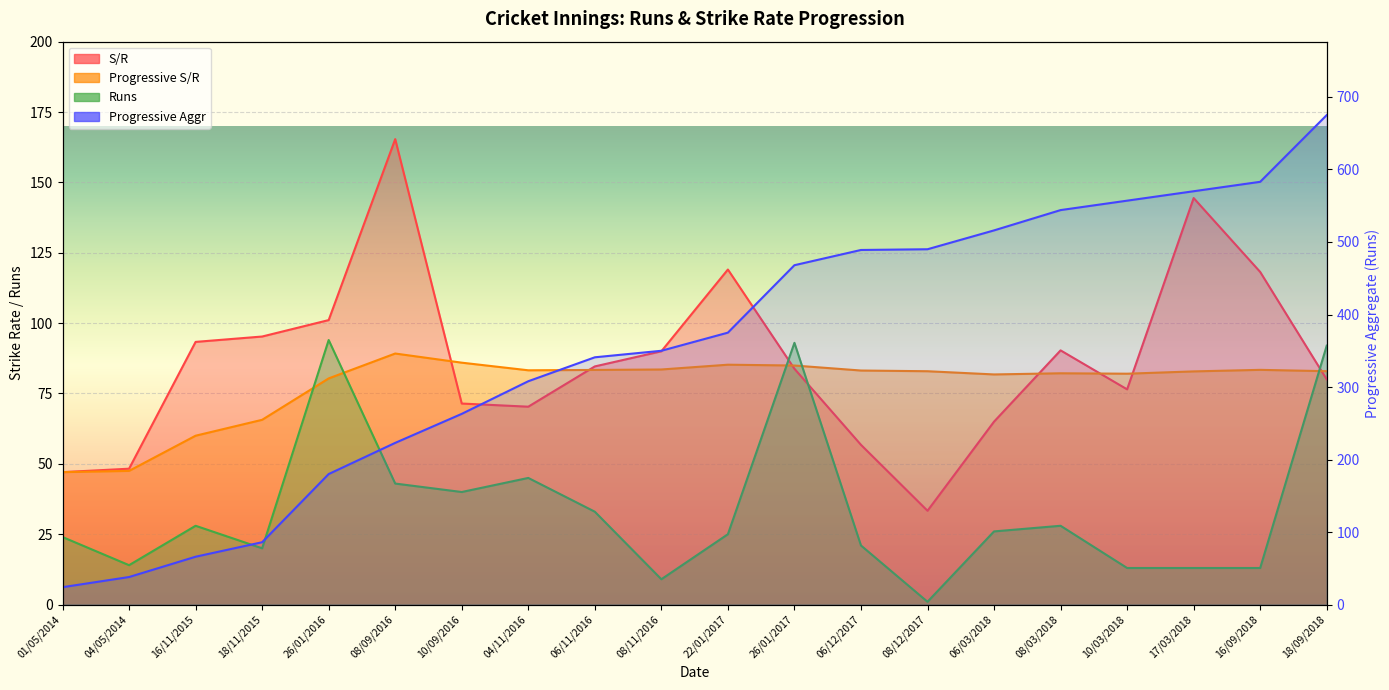

True or false: Progressive Aggr has a value of 38.0 at 04/05/2014.

True